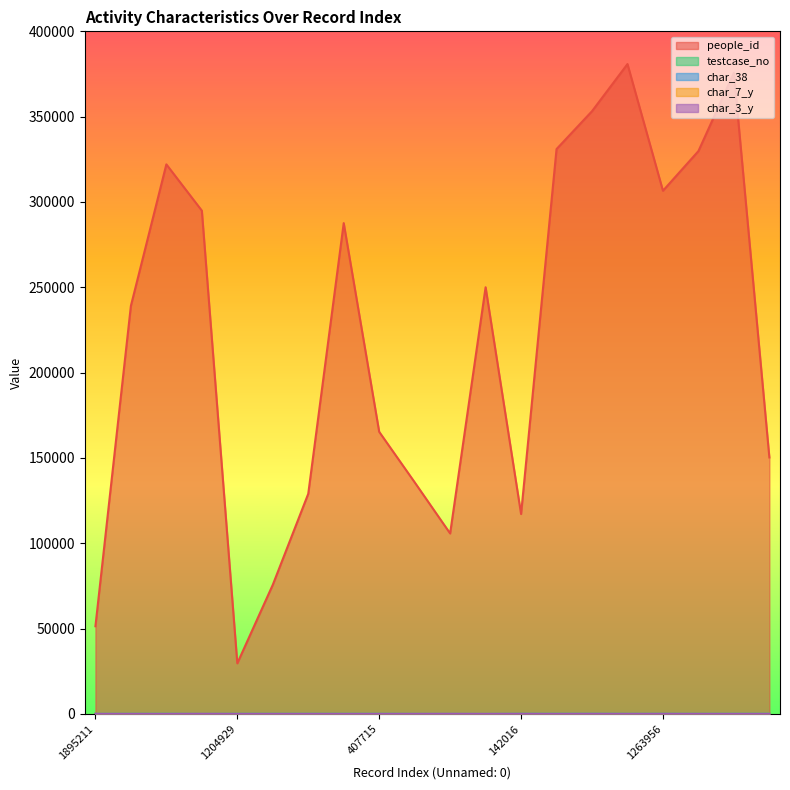

Reading left to right, transcribe all the data shown in this chart.

people_id: 51362	239137	322040	294918	29639	75644	128992	287613	165308	135729	105739	250020	117130	331004	353199	380820	306573	329819	375699	150297
testcase_no: 39	73	94	0	77	67	92	87	90	0	0	2	88	91	100	46	94	47	86	98
char_38: 0	0	1	0	0	0	0	0	1	0	0	0	0	0	1	0	0	0	1	1
char_7_y: 18	19	16	17	12	11	18	23	23	2	9	20	17	8	11	6	20	8	12	8
char_3_y: 15	7	2	40	9	4	13	2	11	9	40	8	40	9	40	7	40	5	10	4